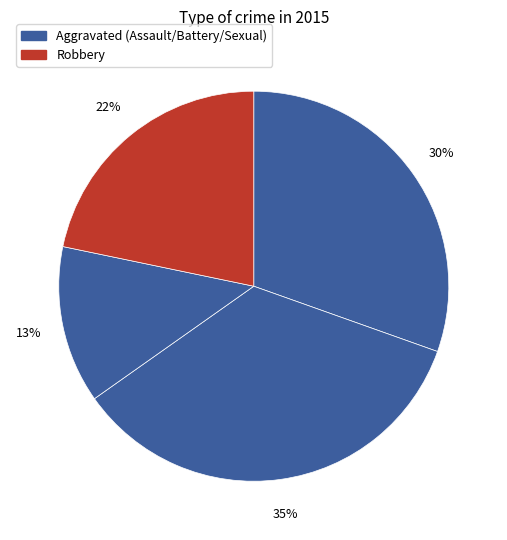

How many slices are in this pie chart?

4